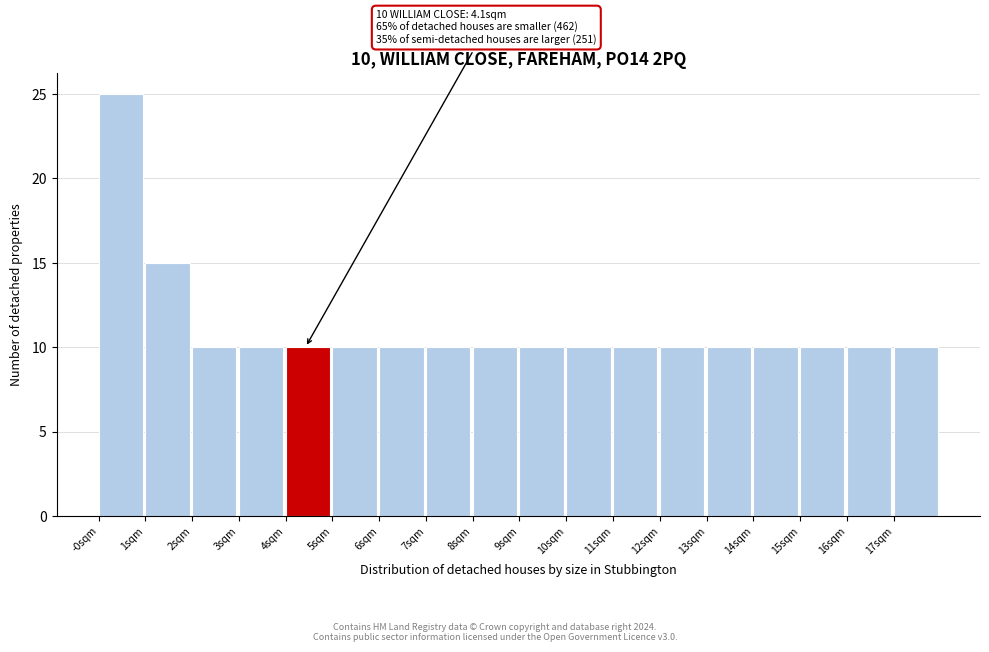

Reading left to right, what are all the values shown in this chart?

-0sqm=25	1sqm=15	2sqm=10	3sqm=10	4sqm=10	5sqm=10	6sqm=10	7sqm=10	8sqm=10	9sqm=10	10sqm=10	11sqm=10	12sqm=10	13sqm=10	14sqm=10	15sqm=10	16sqm=10	17sqm=10